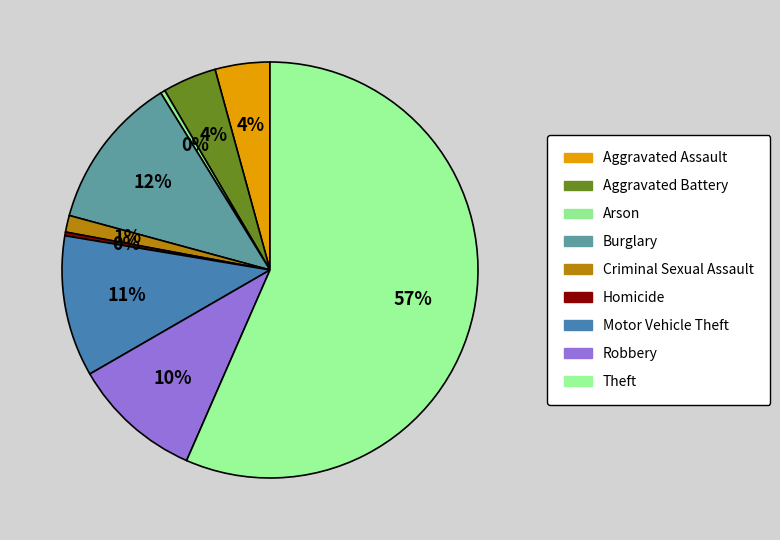

Count the number of slices in the pie.

9